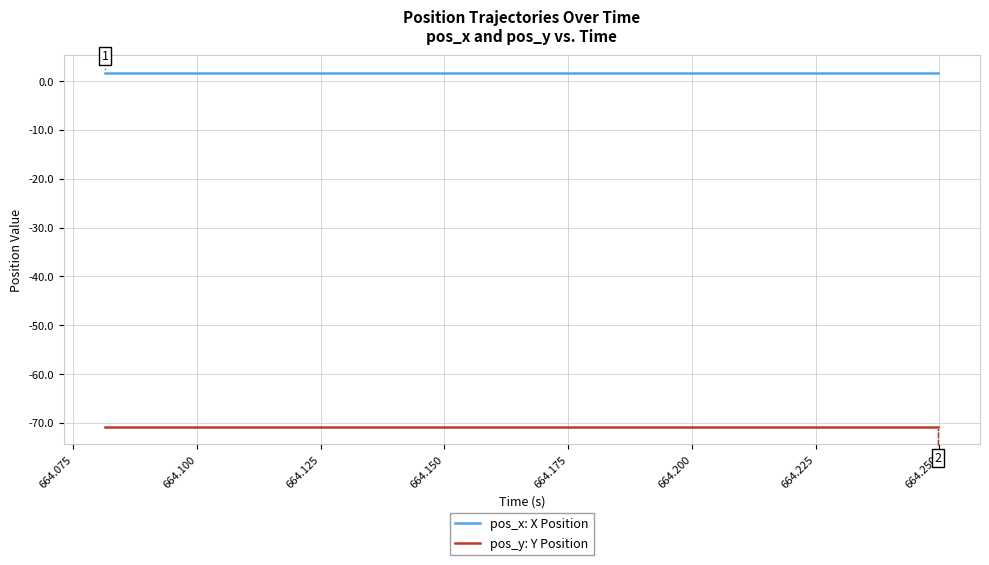

Which series has the largest total across all categories?

pos_x: X Position